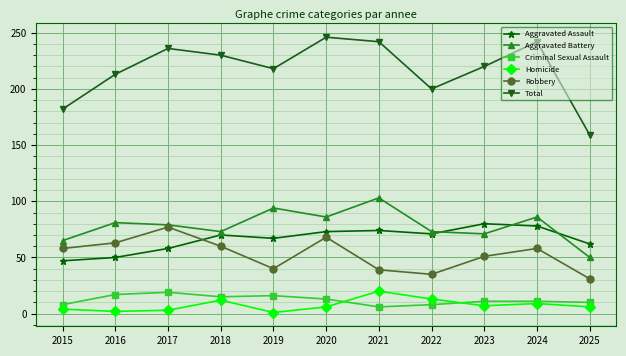

At how many categories does at least one series exceed 93?

11